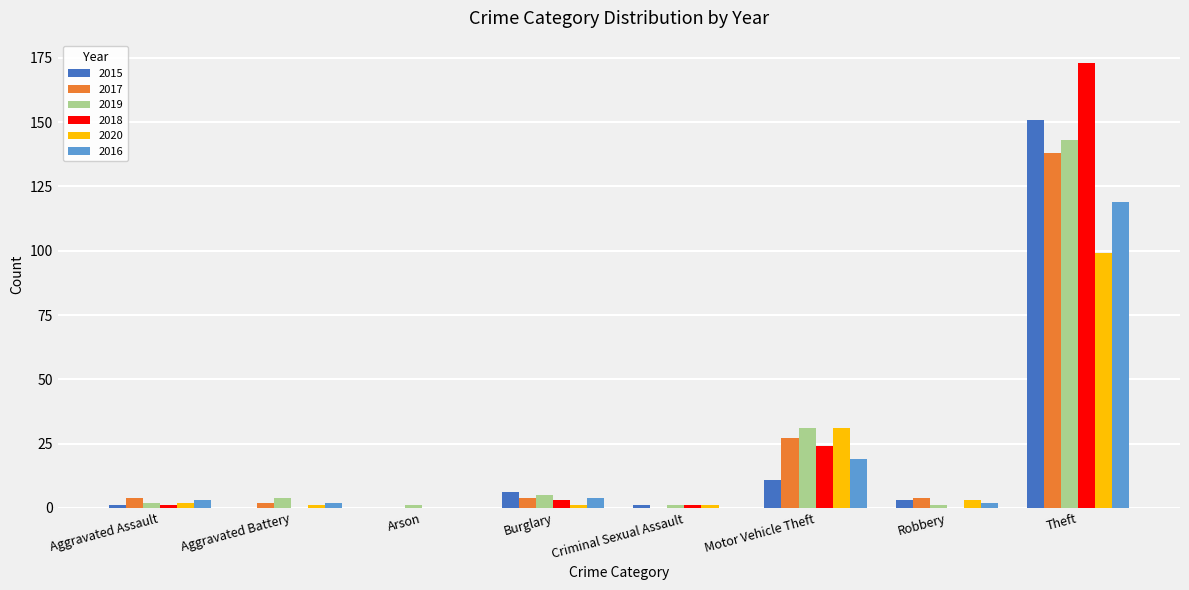

What is the sum of all 2016 values?

149